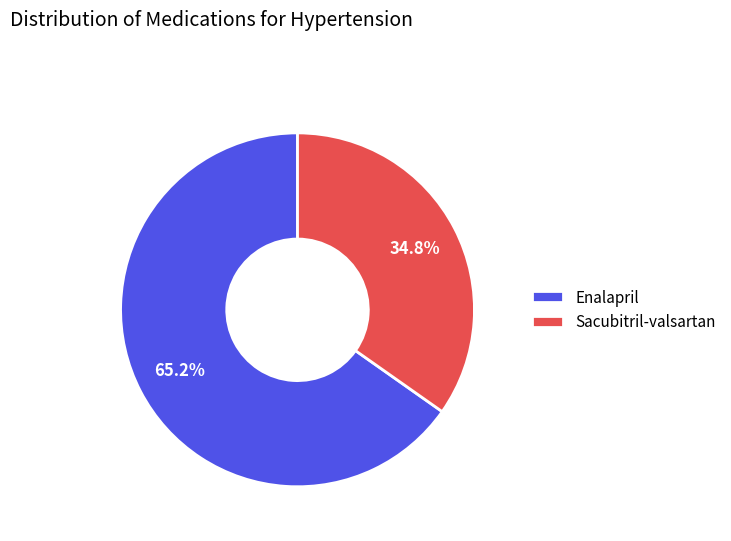

How many slices are in this pie chart?

2